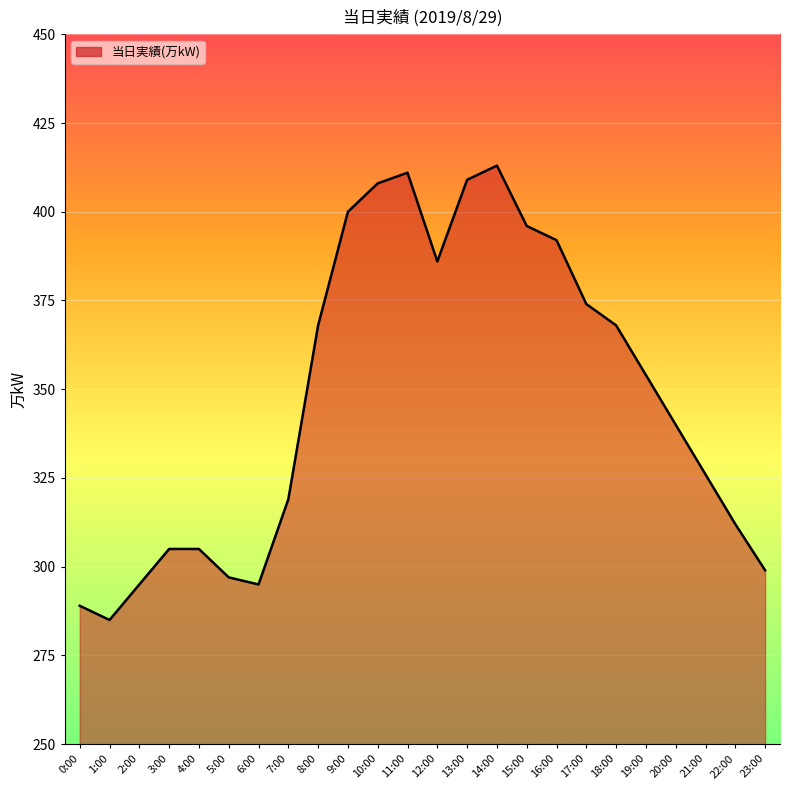

What is the minimum value shown in the chart?

285